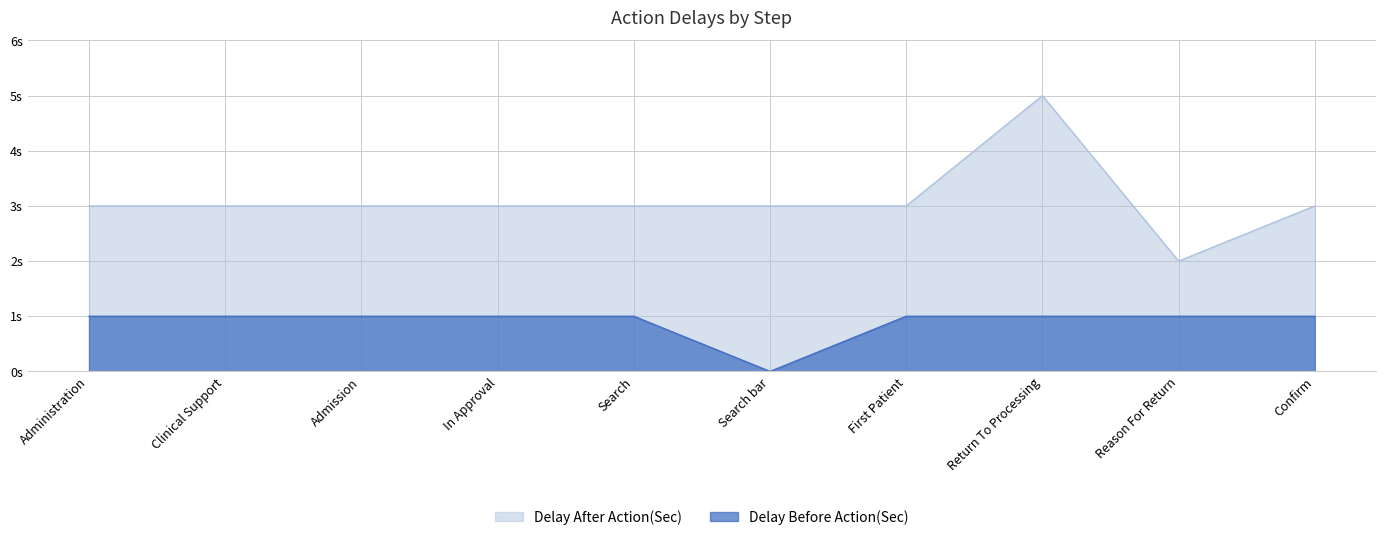

Which series has the largest total across all categories?

Delay After Action(Sec)